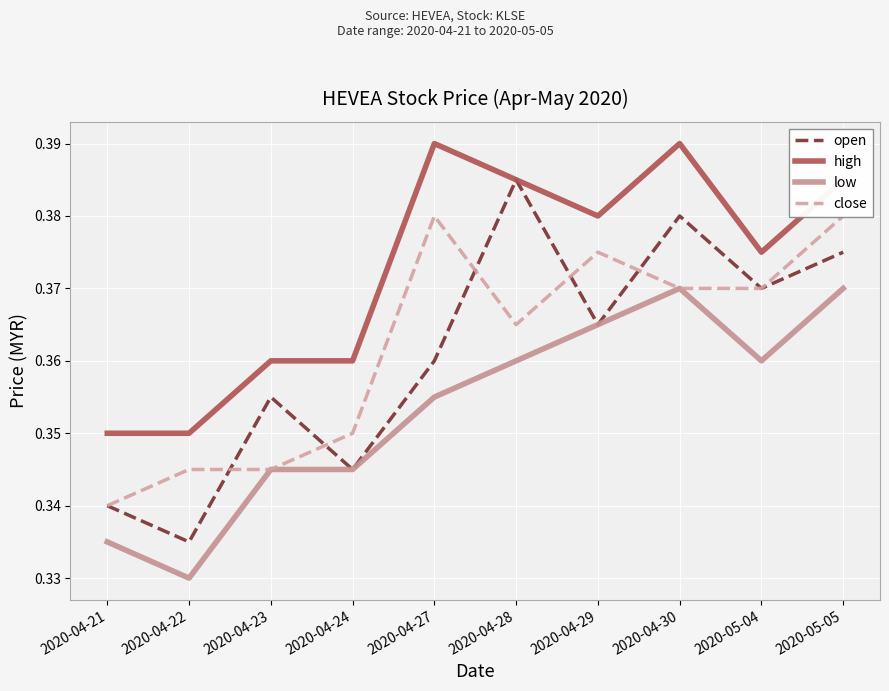

Read the low value at 2020-05-05.

0.4